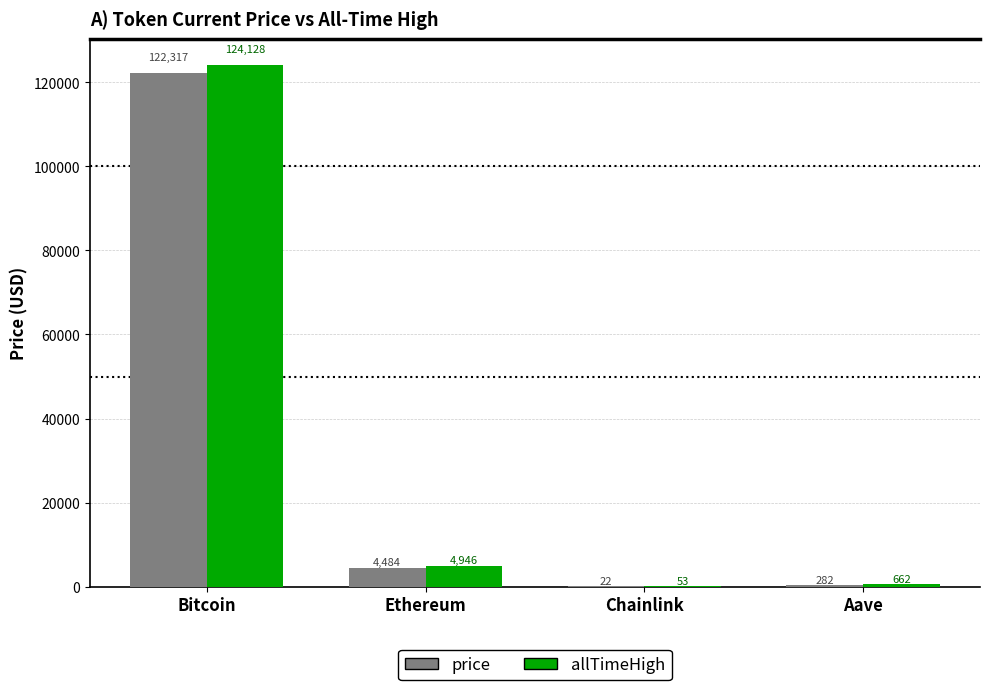

What is the sum of all price values?

127105.0